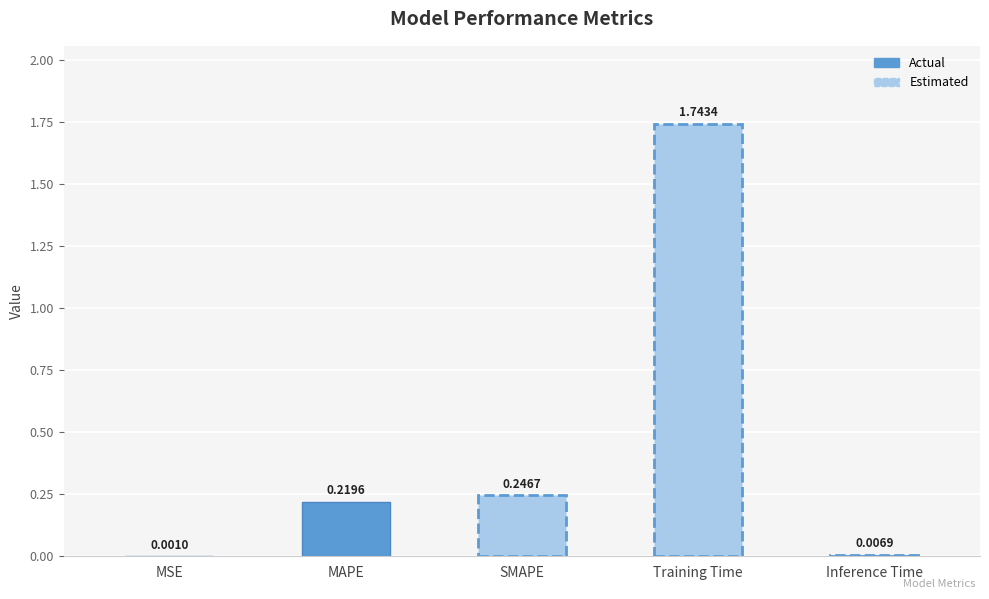

Are the bars horizontal?

No